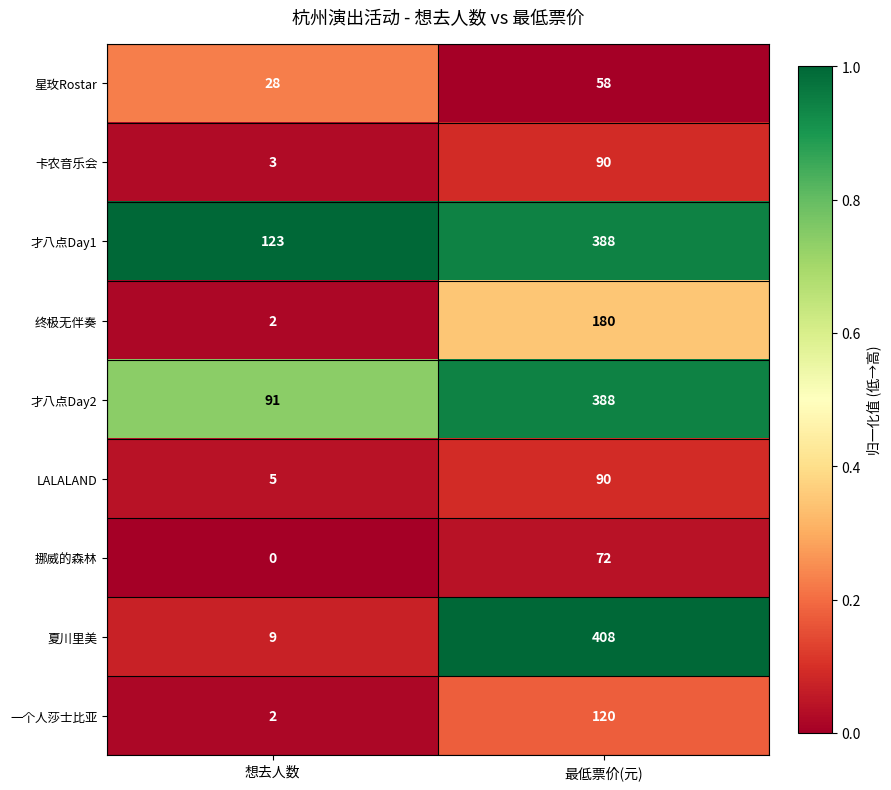

Which label corresponds to the smallest value in the chart?

想去人数